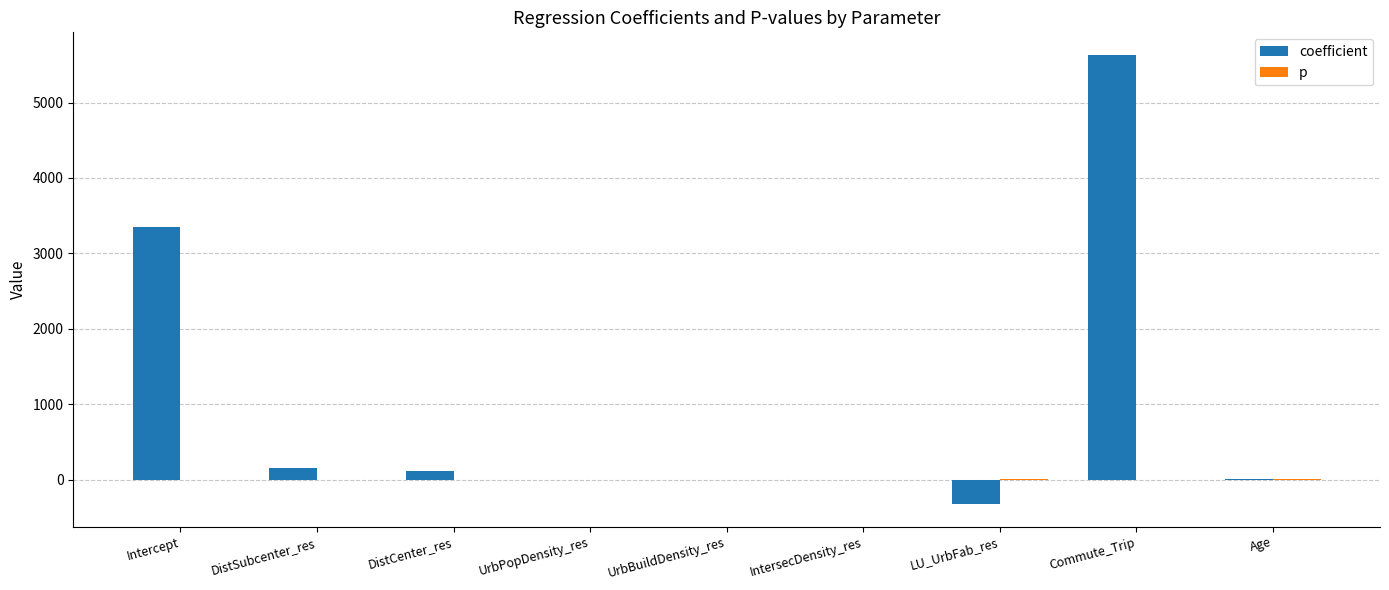

How many values in the coefficient series exceed 6?

5